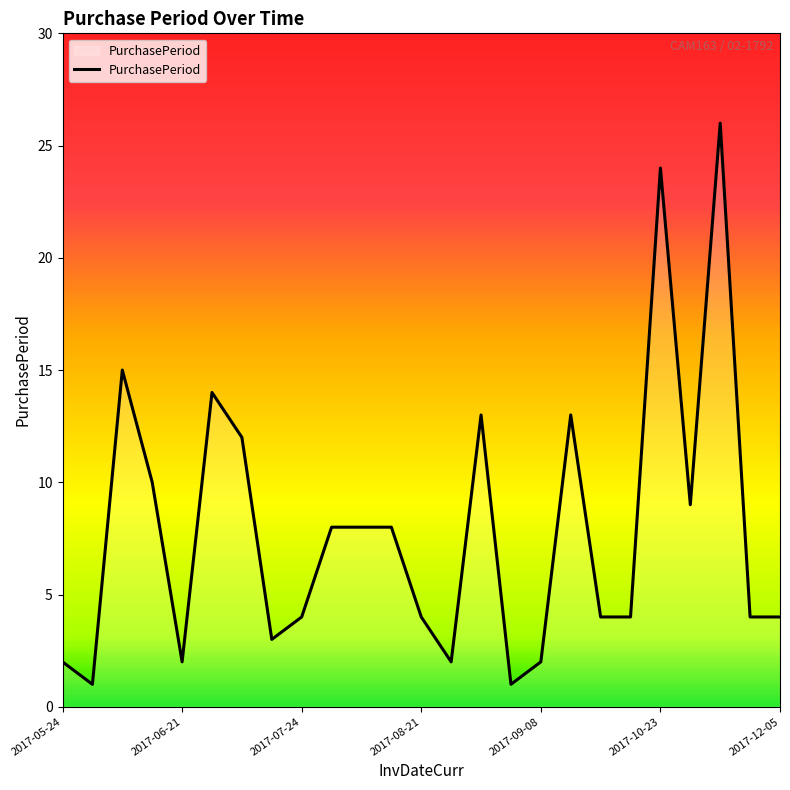

What is the difference between the maximum and minimum values?

25